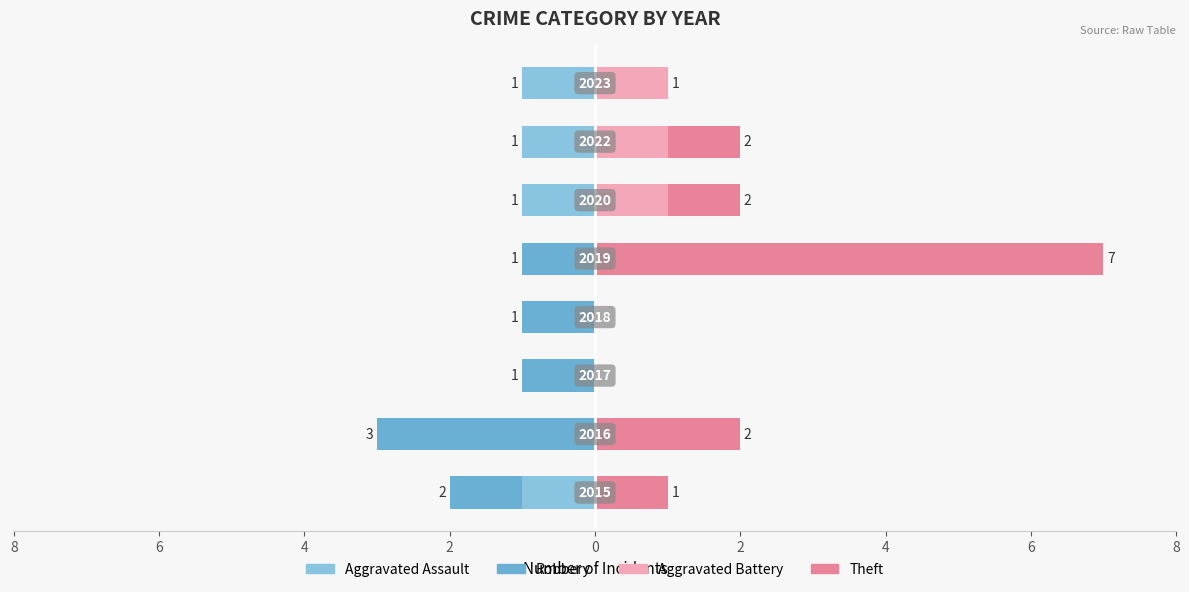

Is the value of Robbery at 8 greater than the value of Theft at 2?

No